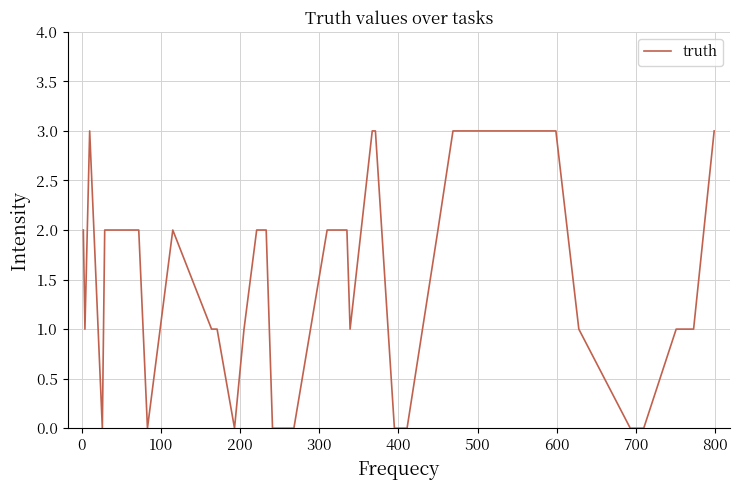

What is the greatest value displayed?

3